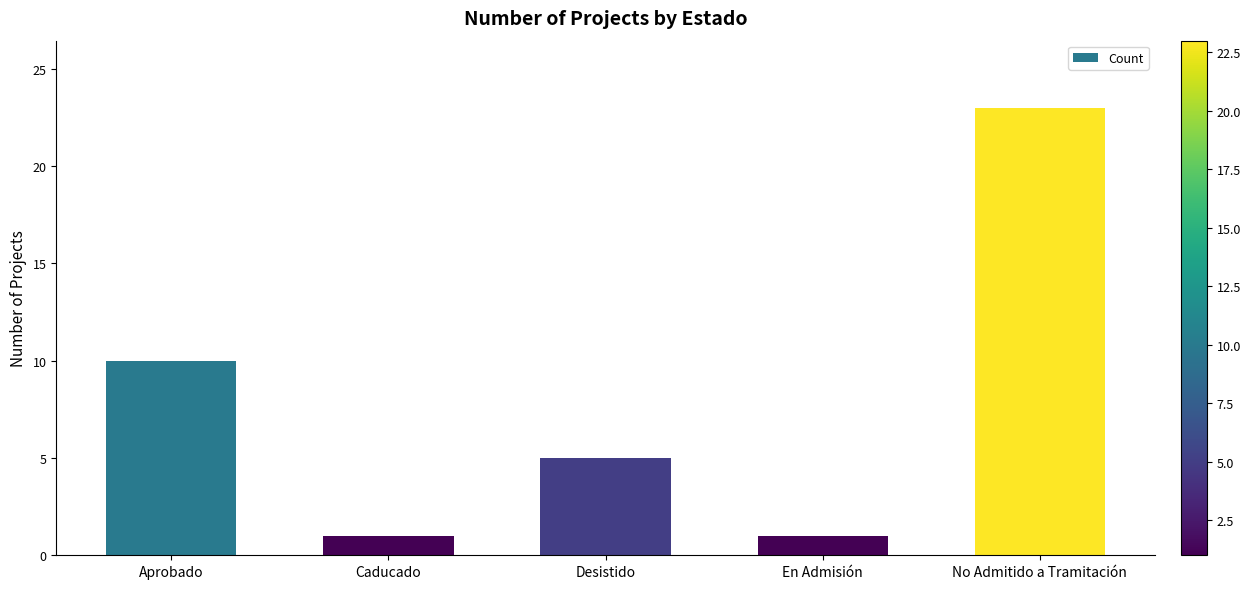

What is the difference between the maximum and minimum values?

22